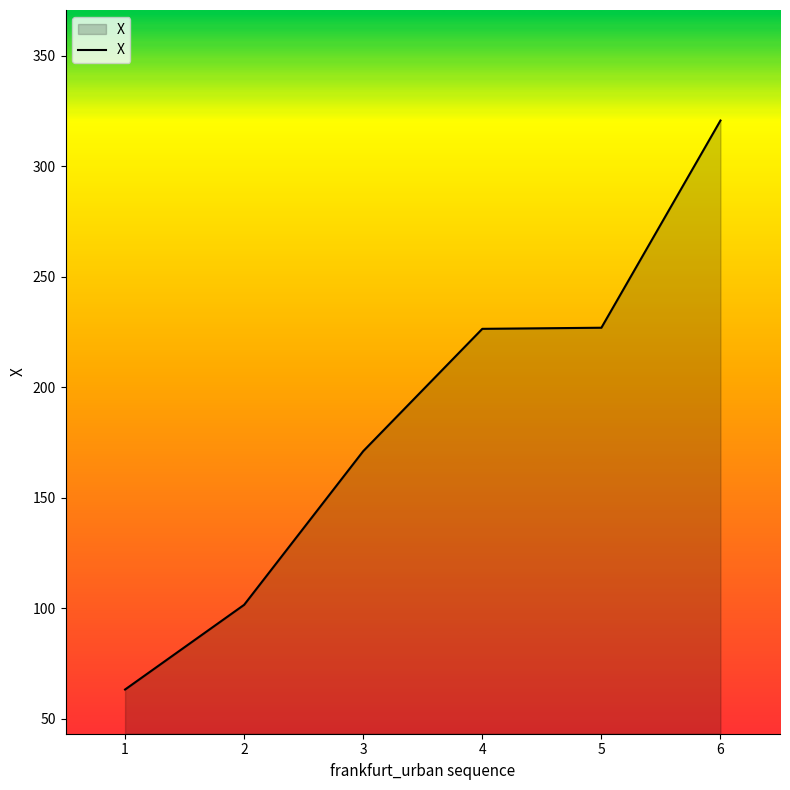

What value does the data have at 6?

320.7